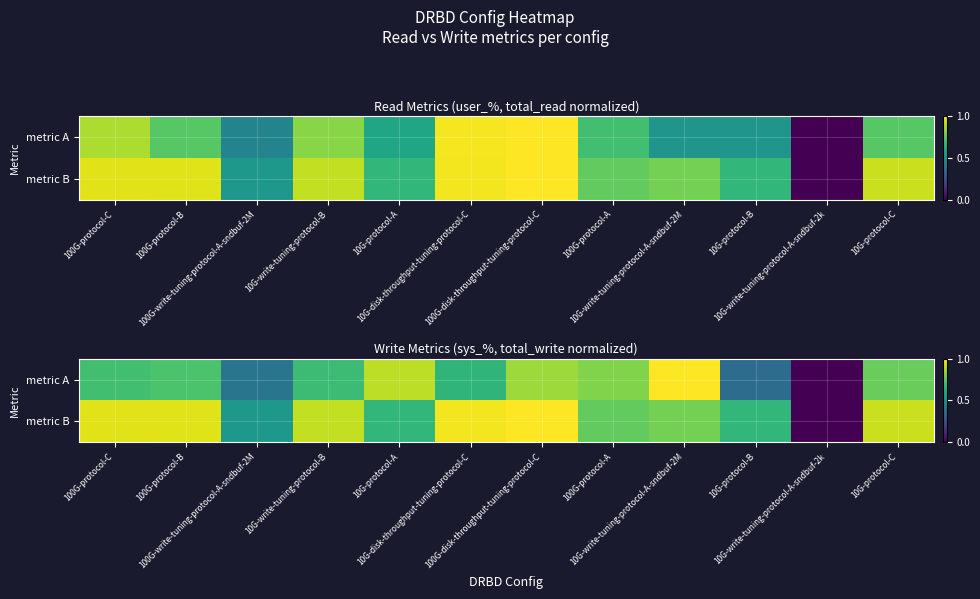

True or false: metric A has a value of 0.9 at 10G-write-tuning-protocol-B.

False